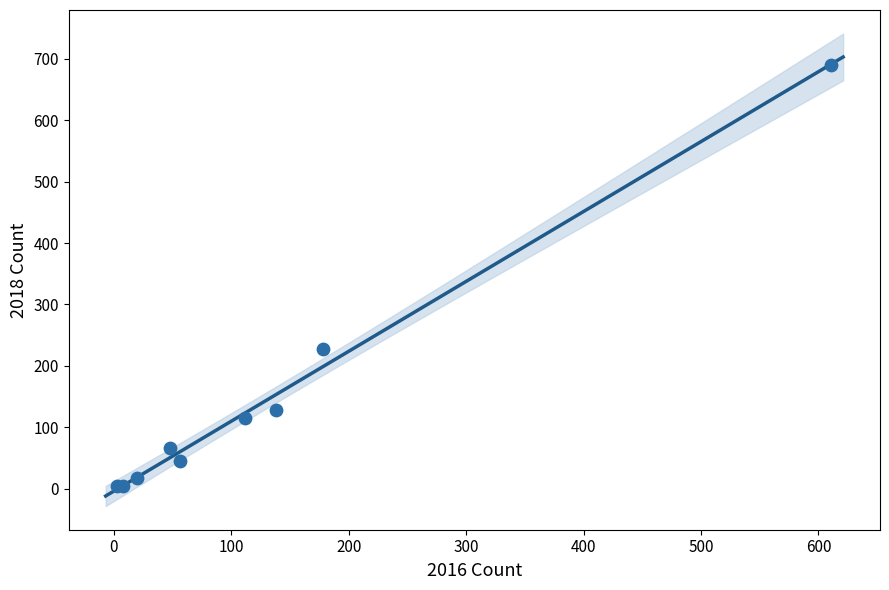

What Y value in the scatter plot is closest to 347?

227